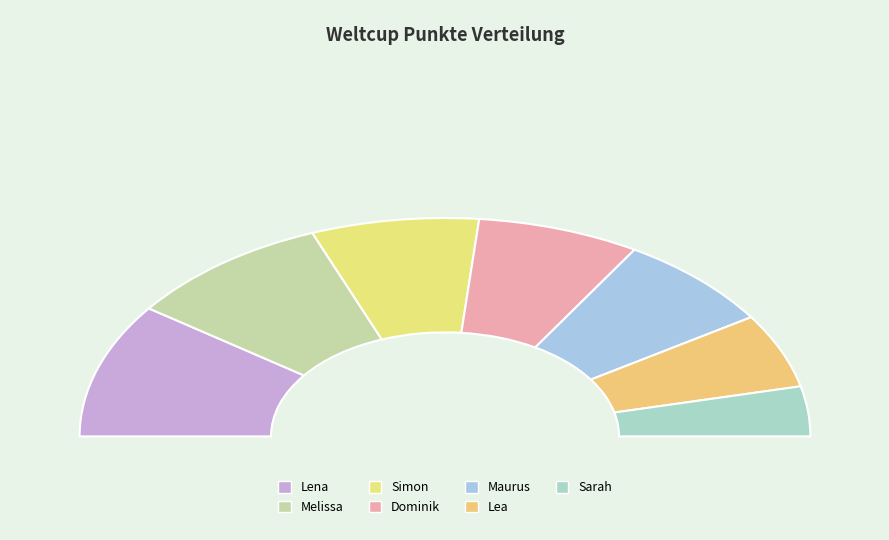

What percentage do Melissa and Lea together represent?

29.3%